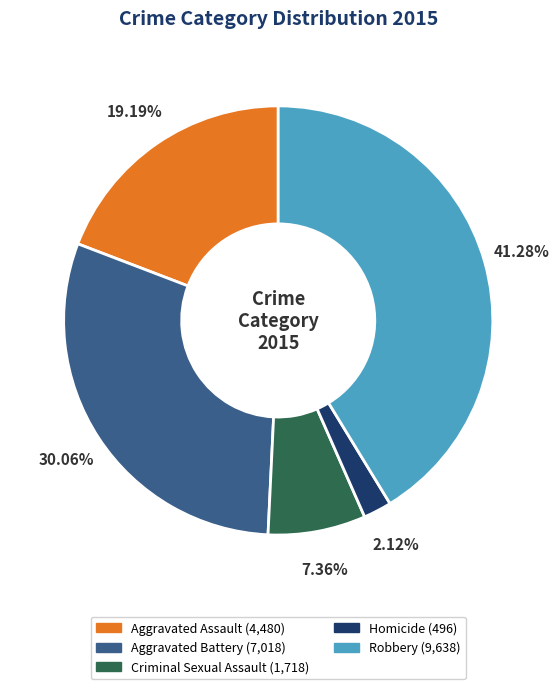

What percentage is the Criminal Sexual Assault slice, to the nearest percent?

7%